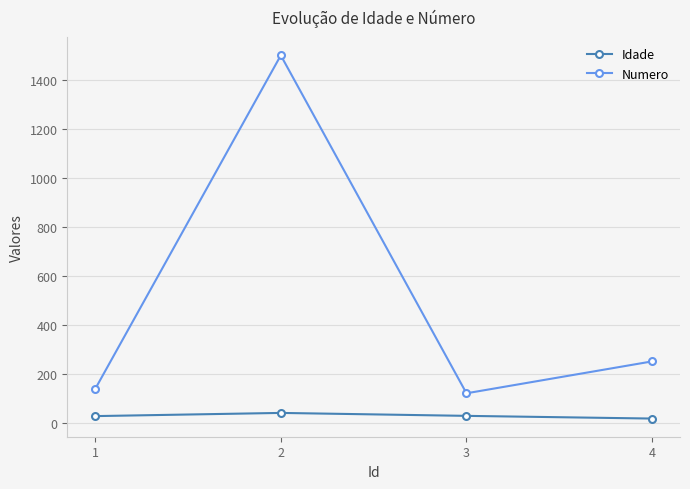

Rank the series by their average value, from highest to lowest.

Numero, Idade